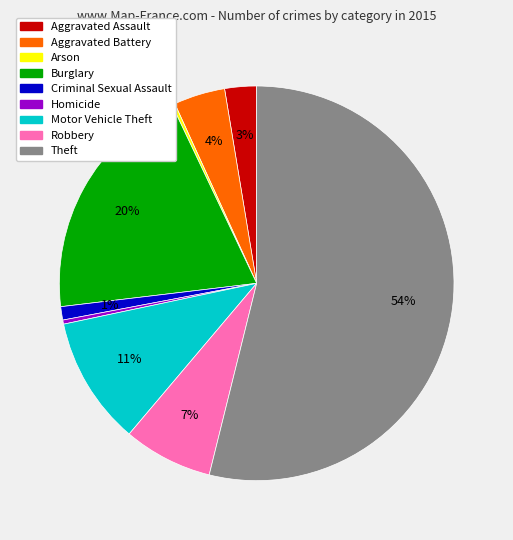

Between Aggravated Assault and Robbery, which is larger?

Robbery